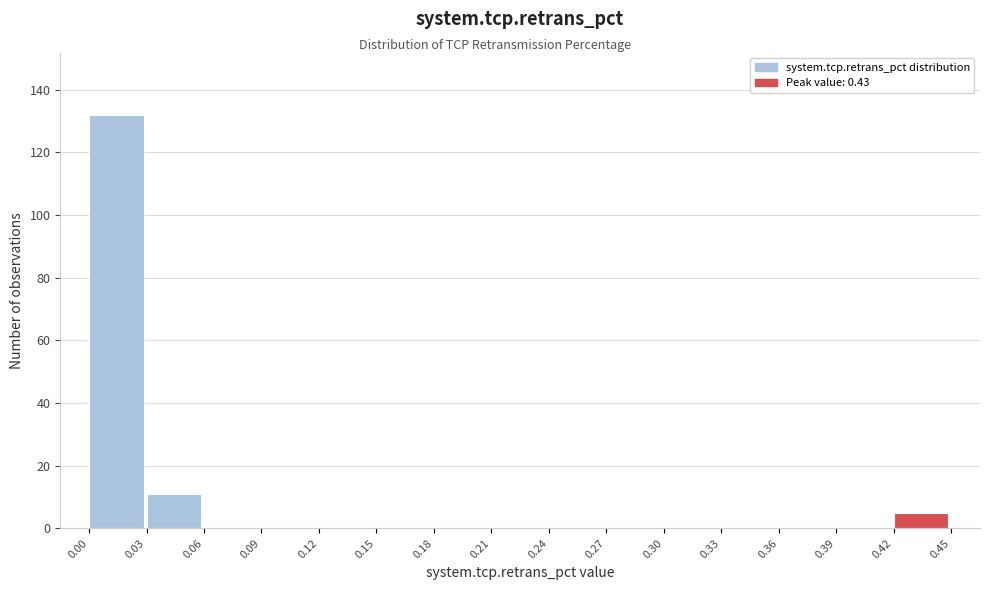

Reading left to right, transcribe this chart: for each bar, give the range it covers on the x-axis and its height. The values are not printed on the chart, so give them approximately, as read against the axis.

0.00 to 0.03: 132
0.03 to 0.06: 12
0.06 to 0.09: 0
0.09 to 0.12: 0
0.12 to 0.15: 0
0.15 to 0.18: 0
0.18 to 0.21: 0
0.21 to 0.24: 0
0.24 to 0.27: 0
0.27 to 0.30: 0
0.30 to 0.33: 0
0.33 to 0.36: 0
0.36 to 0.39: 0
0.39 to 0.42: 0
0.42 to 0.45: 6